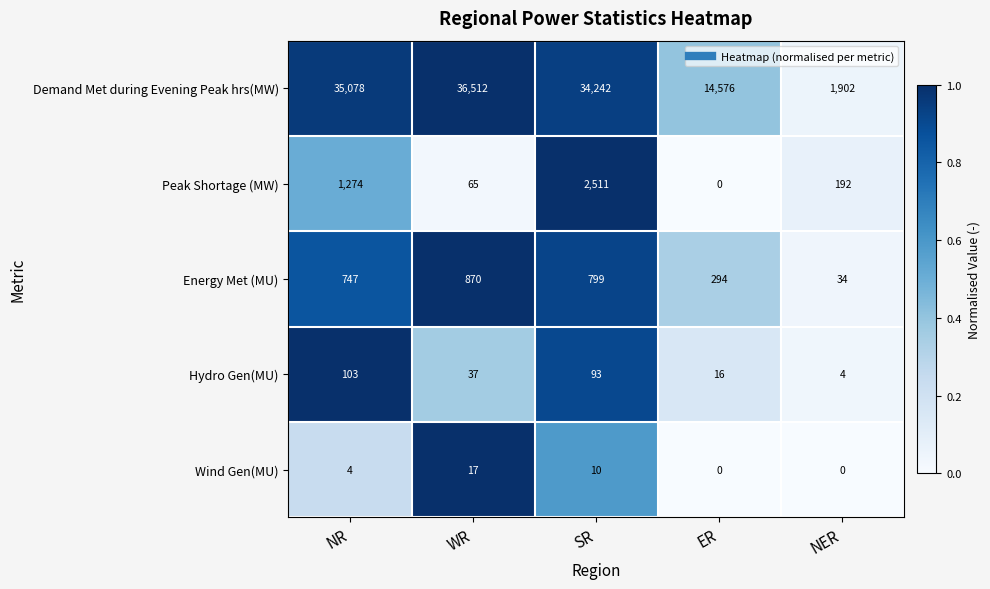

What is the average value of the Wind Gen(MU) series?

6